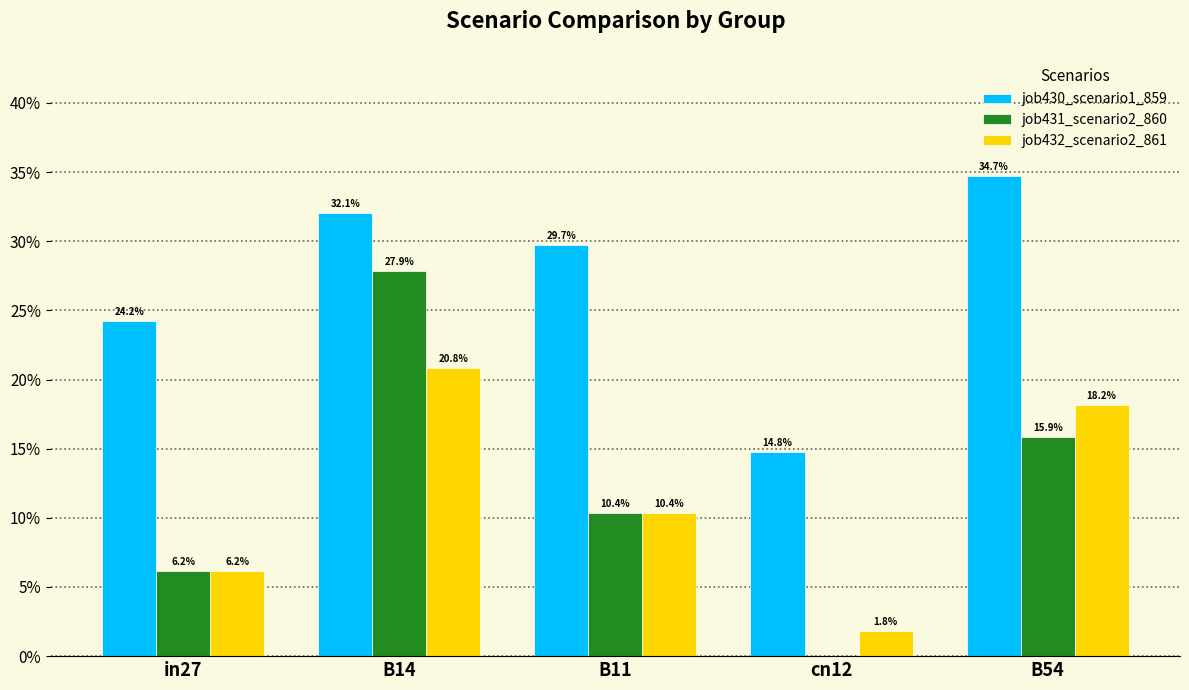

The value of job431_scenario2_860 at B54 is 0.2. True or false?

True